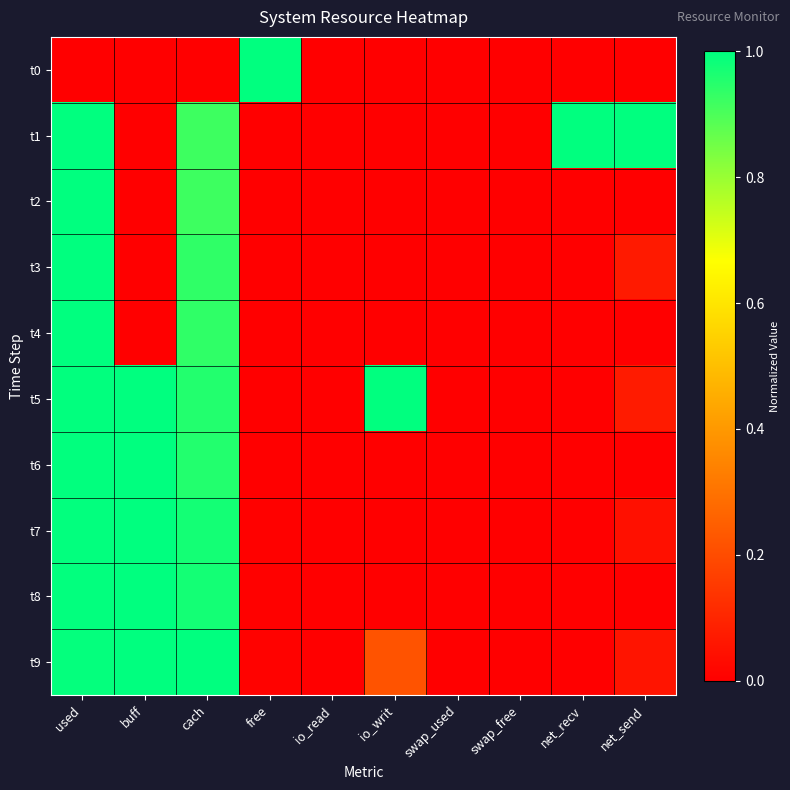

Which category has the highest value across all series?

free